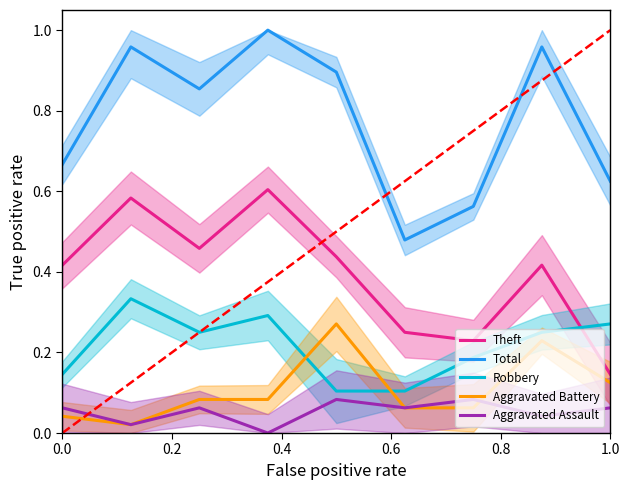

Reading right to left, transcribe all the data shown in this chart.

Theft: 0.1	0.4	0.2	0.2	0.4	0.6	0.5	0.6	0.4
Total: 0.6	1.0	0.6	0.5	0.9	1.0	0.9	1.0	0.7
Robbery: 0.3	0.2	0.2	0.1	0.1	0.3	0.2	0.3	0.1
Aggravated Battery: 0.1	0.2	0.1	0.1	0.3	0.1	0.1	0.0	0.0
Aggravated Assault: 0.1	0.0	0.1	0.1	0.1	0.0	0.1	0.0	0.1